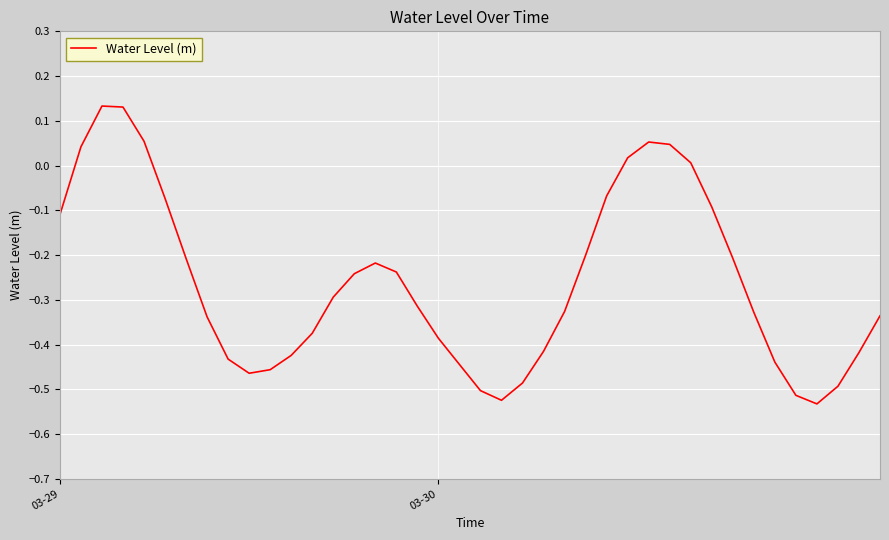

True or false: the data has more than 1 interior local peaks.

True